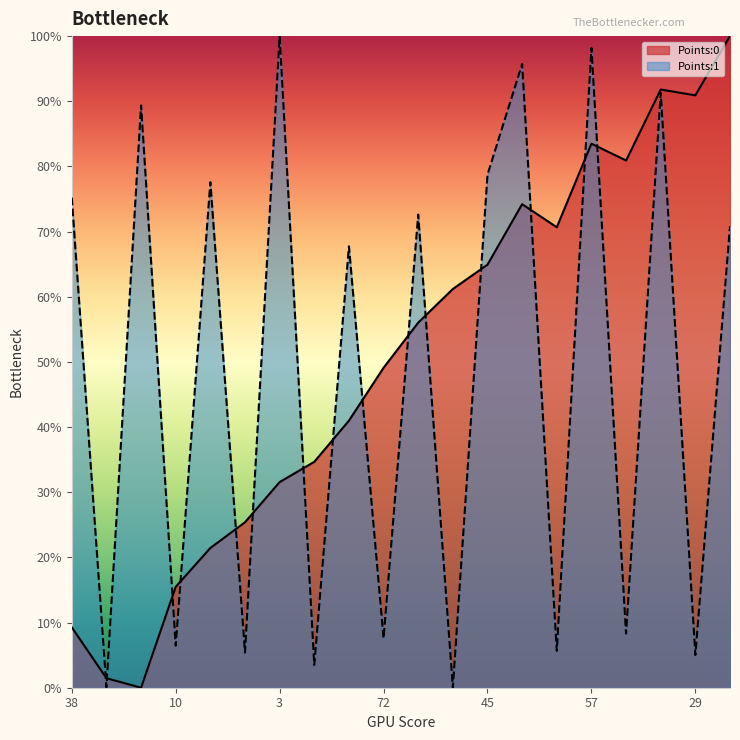

What are all the series names shown in the legend?

Points:0, Points:1